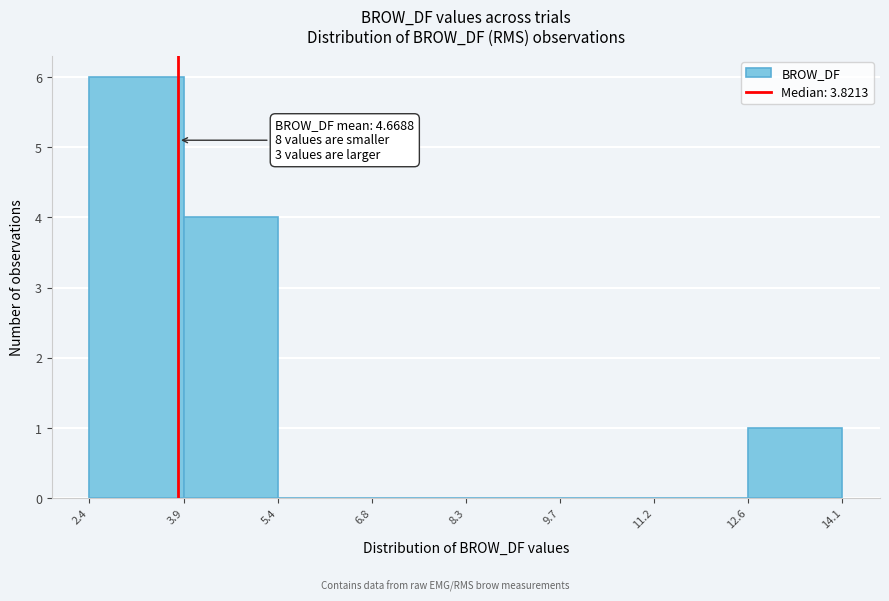

Which range on the x-axis has the tallest bar?

2.4 to 3.9